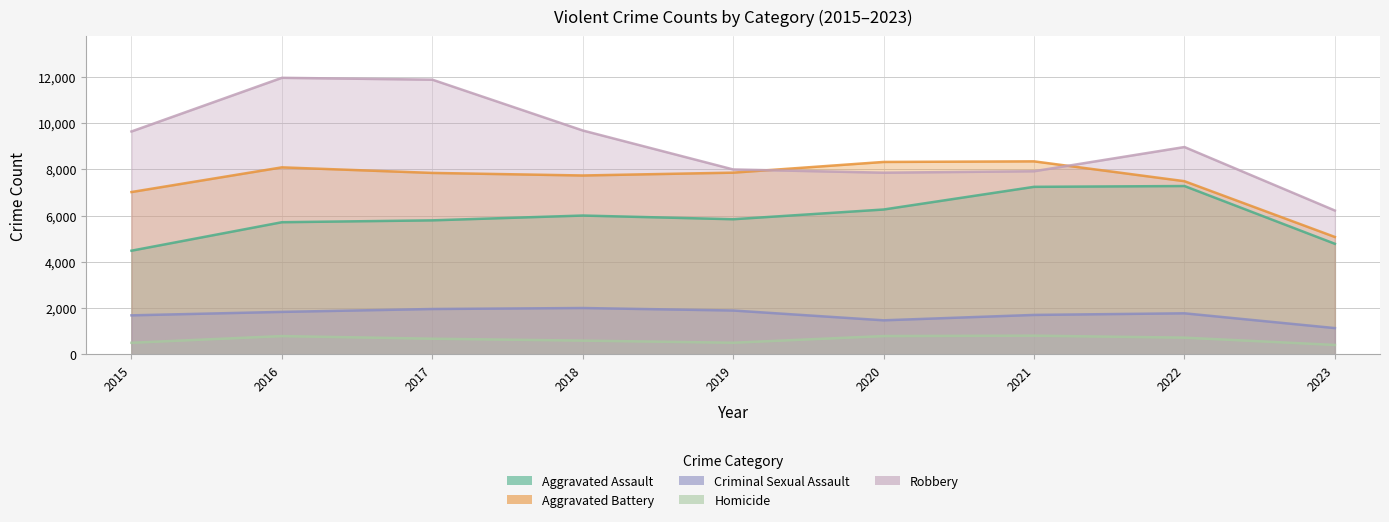

In Robbery, how many points are lower than both neighbors (excluding endpoints)?

1